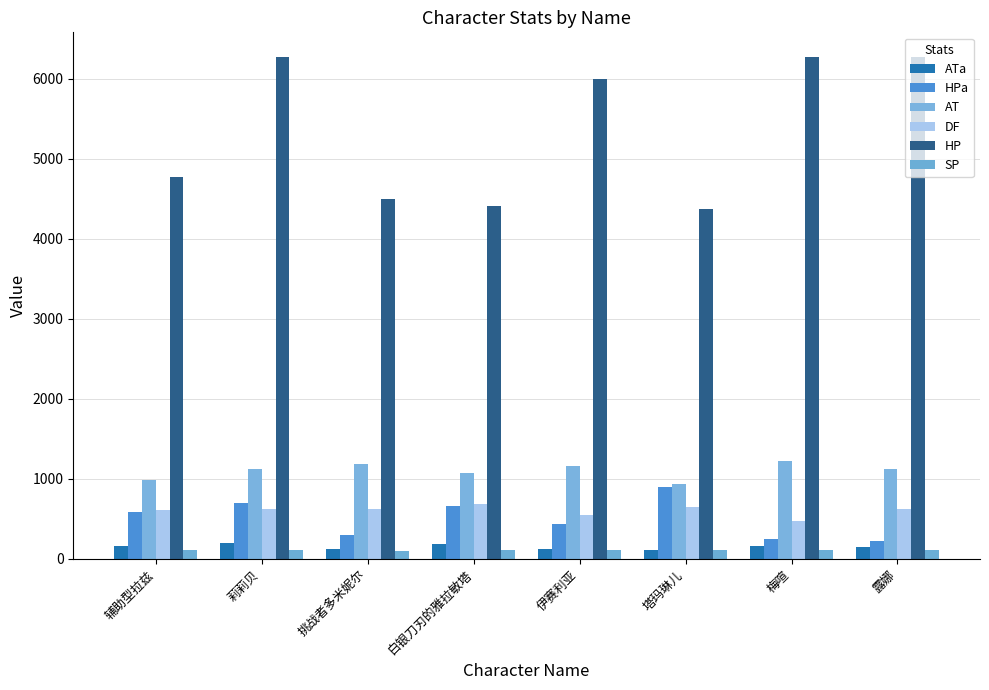

What is the label of the 5th bar from the left?

伊赛利亚